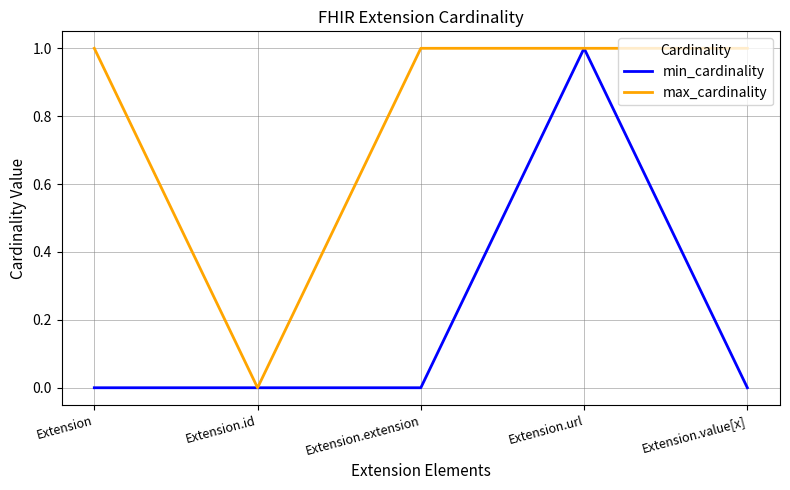

What position from the left is Extension.url?

4